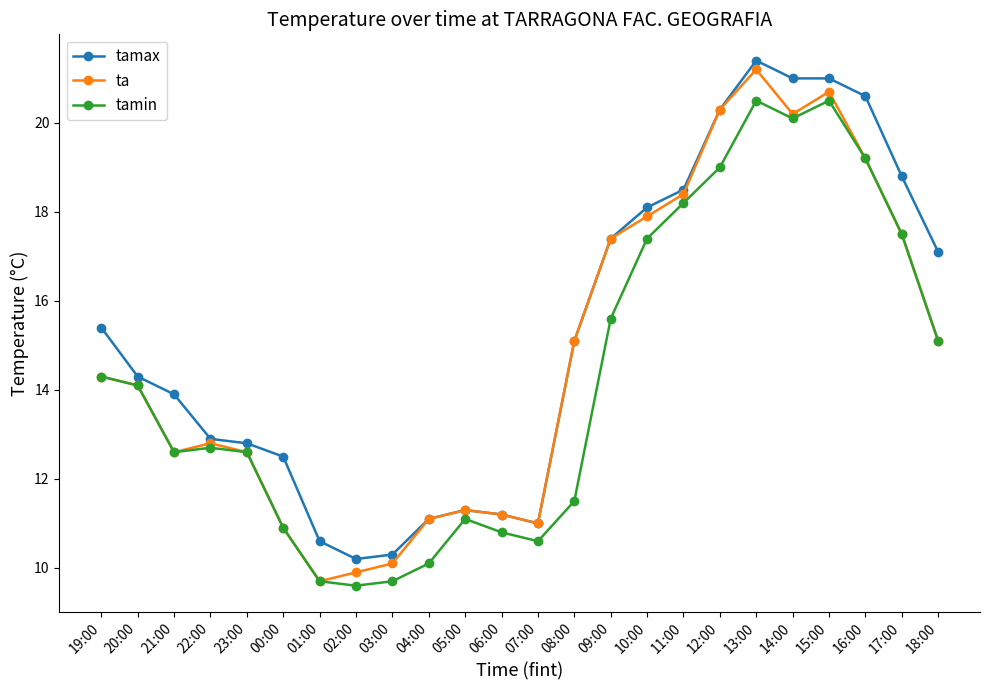

Reading left to right, list all the values displayed in this chart.

tamax: 19:00=15.4	20:00=14.3	21:00=13.9	22:00=12.9	23:00=12.8	00:00=12.5	01:00=10.6	02:00=10.2	03:00=10.3	04:00=11.1	05:00=11.3	06:00=11.2	07:00=11.0	08:00=15.1	09:00=17.4	10:00=18.1	11:00=18.5	12:00=20.3	13:00=21.4	14:00=21.0	15:00=21.0	16:00=20.6	17:00=18.8	18:00=17.1
ta: 19:00=14.3	20:00=14.1	21:00=12.6	22:00=12.8	23:00=12.6	00:00=10.9	01:00=9.7	02:00=9.9	03:00=10.1	04:00=11.1	05:00=11.3	06:00=11.2	07:00=11.0	08:00=15.1	09:00=17.4	10:00=17.9	11:00=18.4	12:00=20.3	13:00=21.2	14:00=20.2	15:00=20.7	16:00=19.2	17:00=17.5	18:00=15.1
tamin: 19:00=14.3	20:00=14.1	21:00=12.6	22:00=12.7	23:00=12.6	00:00=10.9	01:00=9.7	02:00=9.6	03:00=9.7	04:00=10.1	05:00=11.1	06:00=10.8	07:00=10.6	08:00=11.5	09:00=15.6	10:00=17.4	11:00=18.2	12:00=19.0	13:00=20.5	14:00=20.1	15:00=20.5	16:00=19.2	17:00=17.5	18:00=15.1